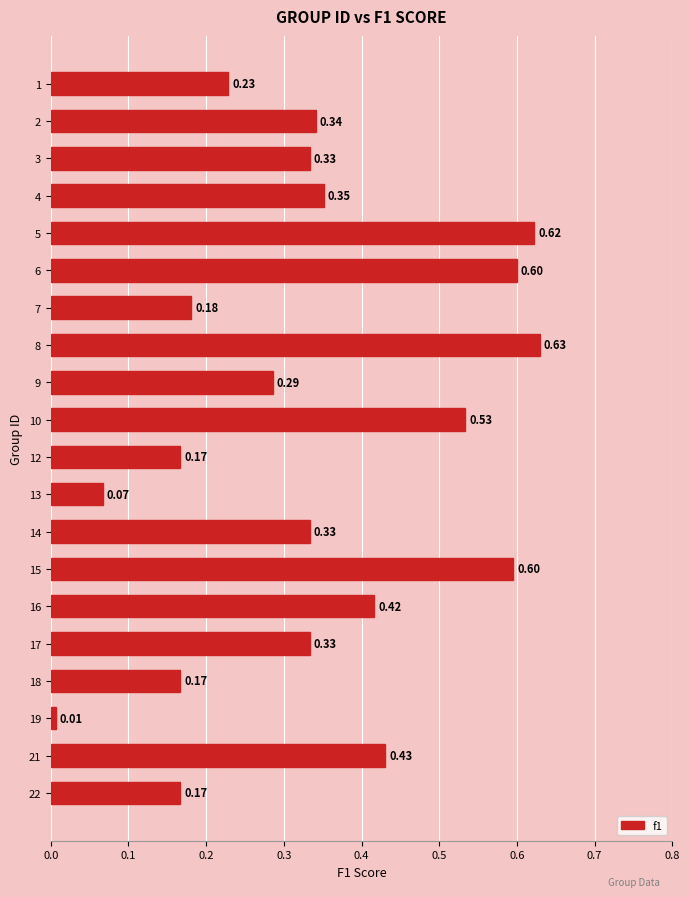

What is the sum of all values?

6.8